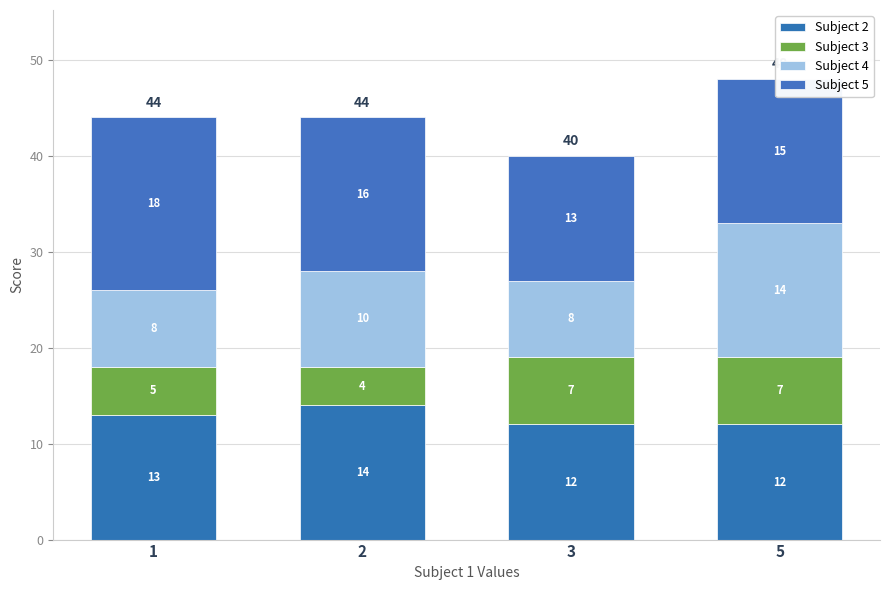

Does the chart contain stacked bars?

Yes